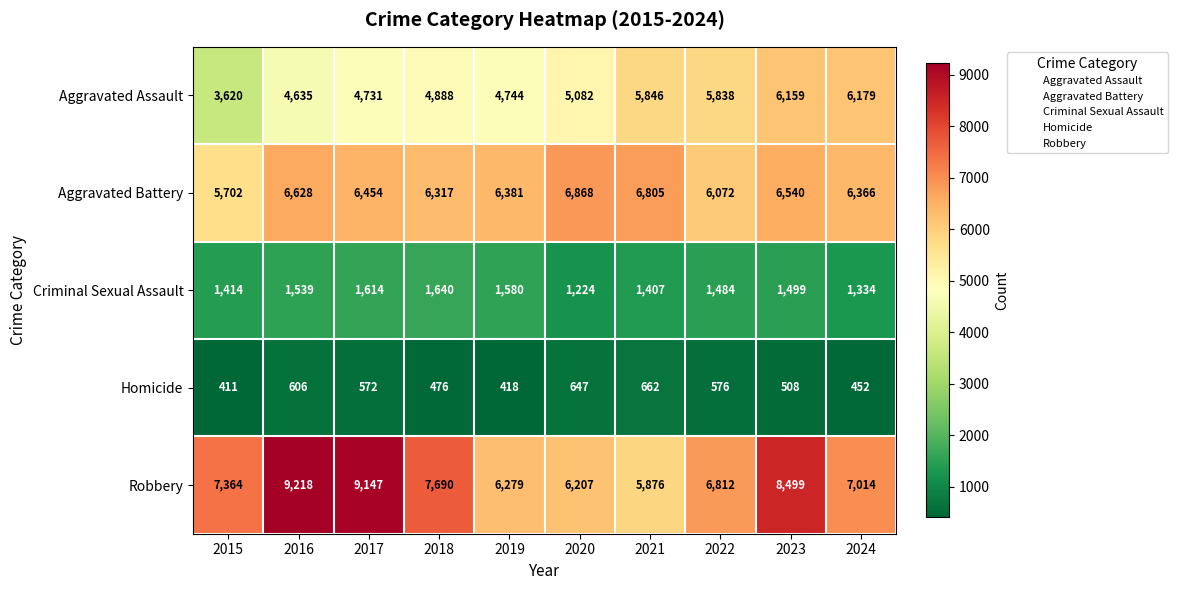

What is the difference between the Aggravated Assault values at 2022 and 2020?

756